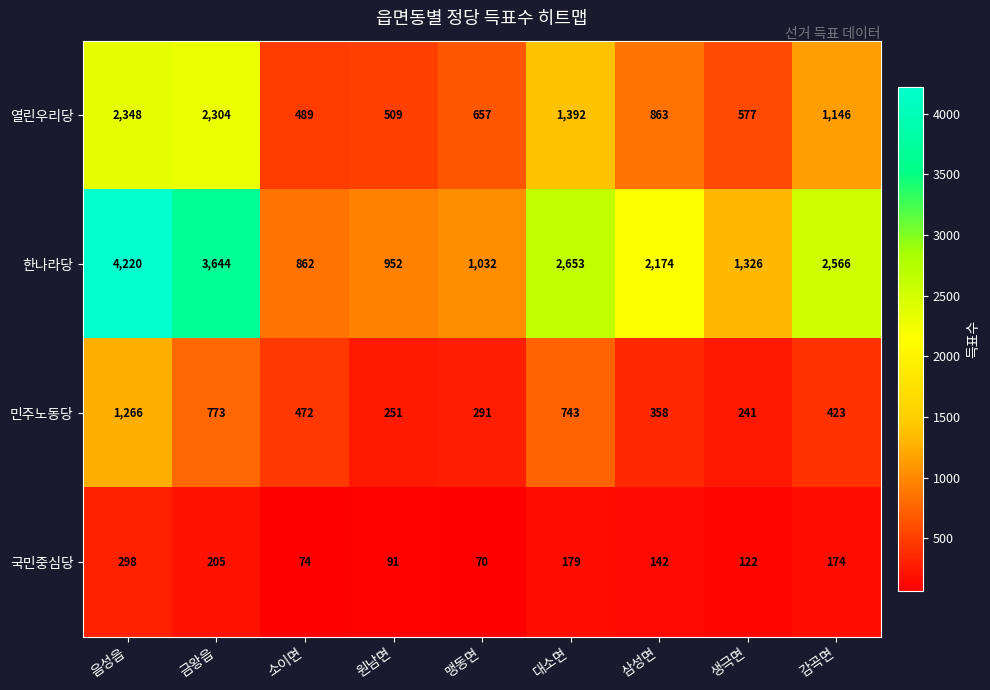

Which category has the highest value across all series?

음성읍